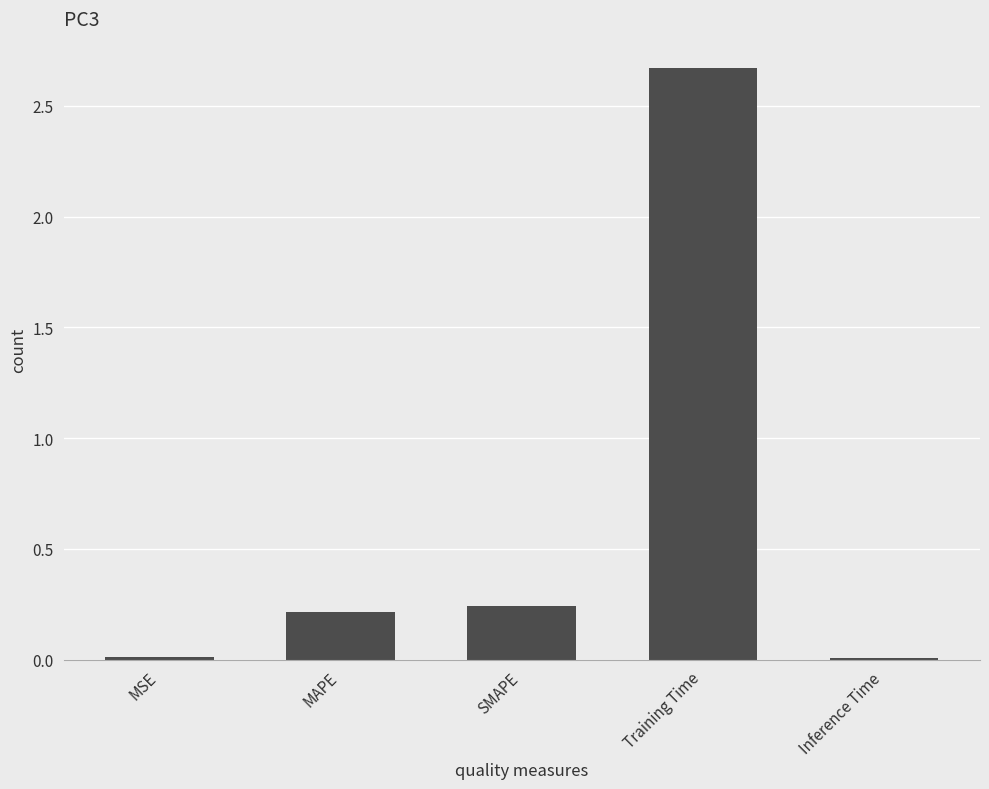

Which has a higher value, Training Time or SMAPE?

Training Time